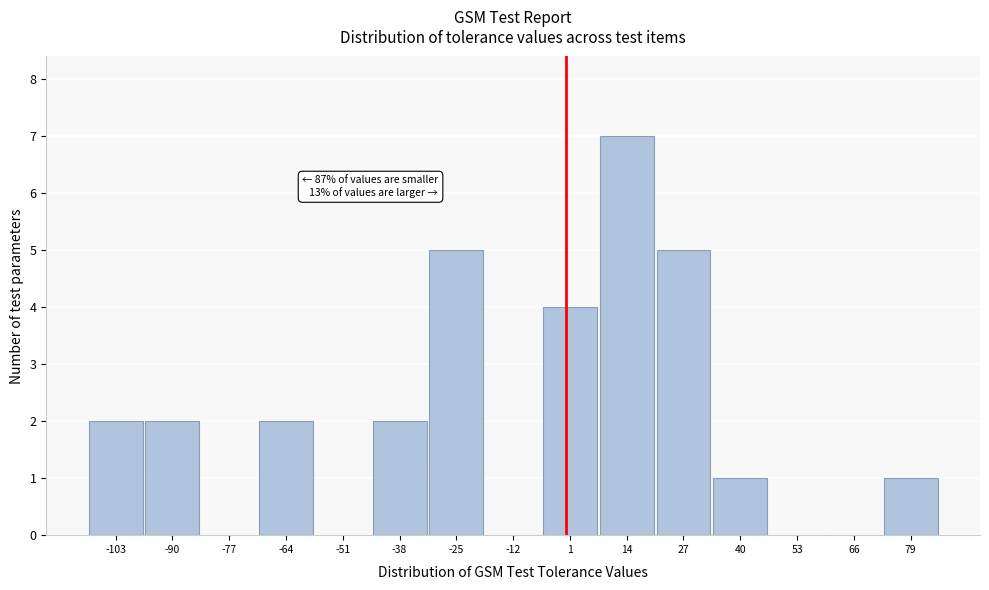

Which range on the x-axis has the tallest bar?

8 to 20